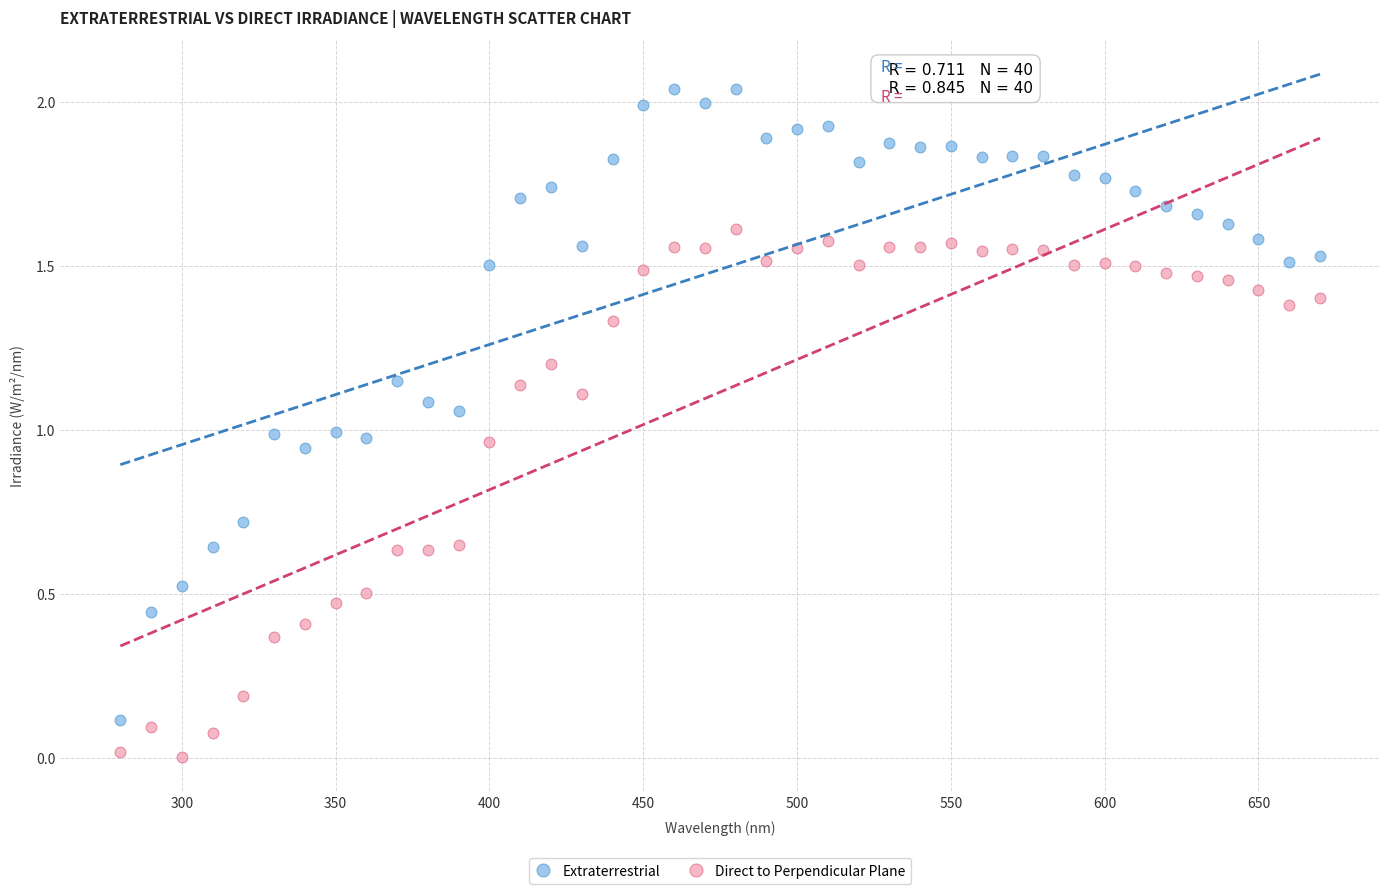

Which series reaches the minimum Y coordinate?

Direct to Perpendicular Plane